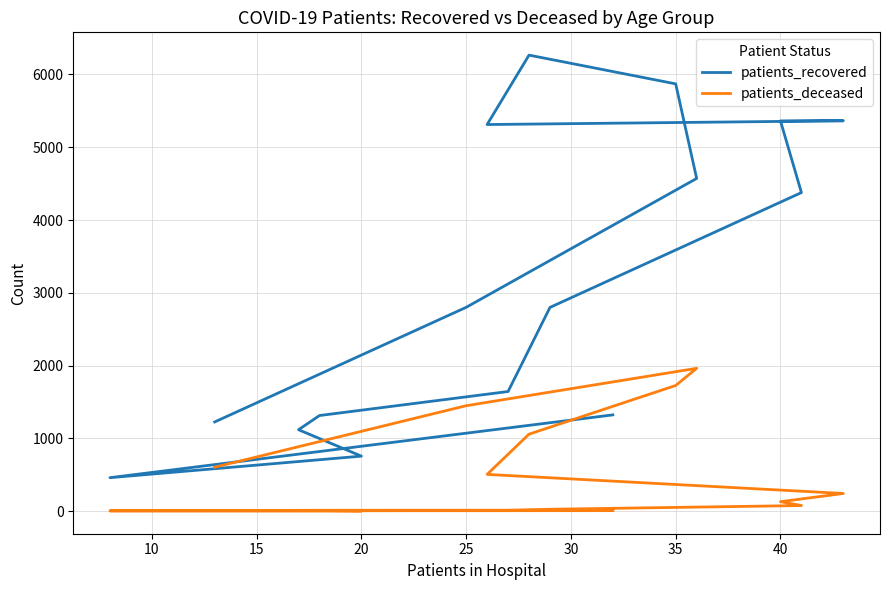

What is the maximum value for patients_deceased?

1962